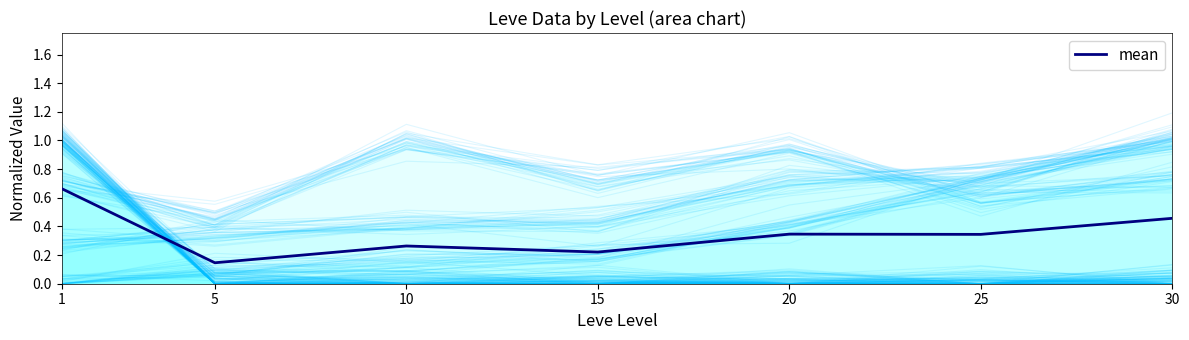

Between 20 and 25, which is larger?

20